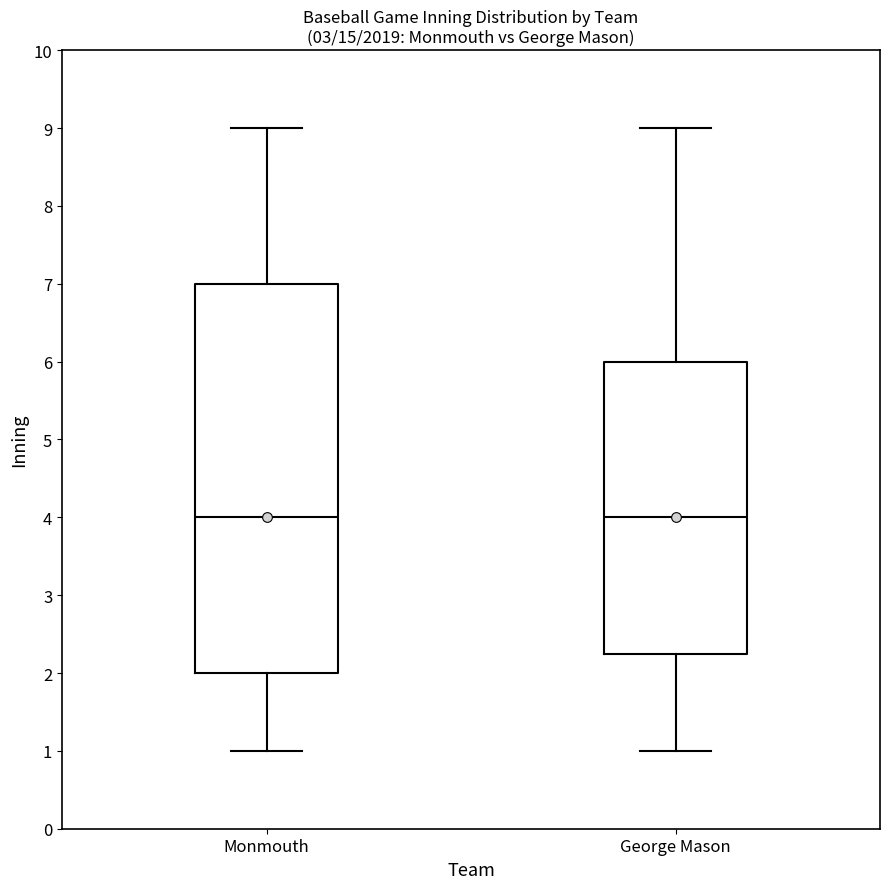

Reading left to right, transcribe this box plot: for each box, give where its median line is, the range the box spans, and where its two whiskers end, as read against the y-axis. The values are not printed on the chart, so give them approximately, as read against the axis.

Monmouth: median 4.0, box 2.0 to 7.0, whiskers 1.0 to 9.0
George Mason: median 4.0, box 2.3 to 6.0, whiskers 1.0 to 9.0